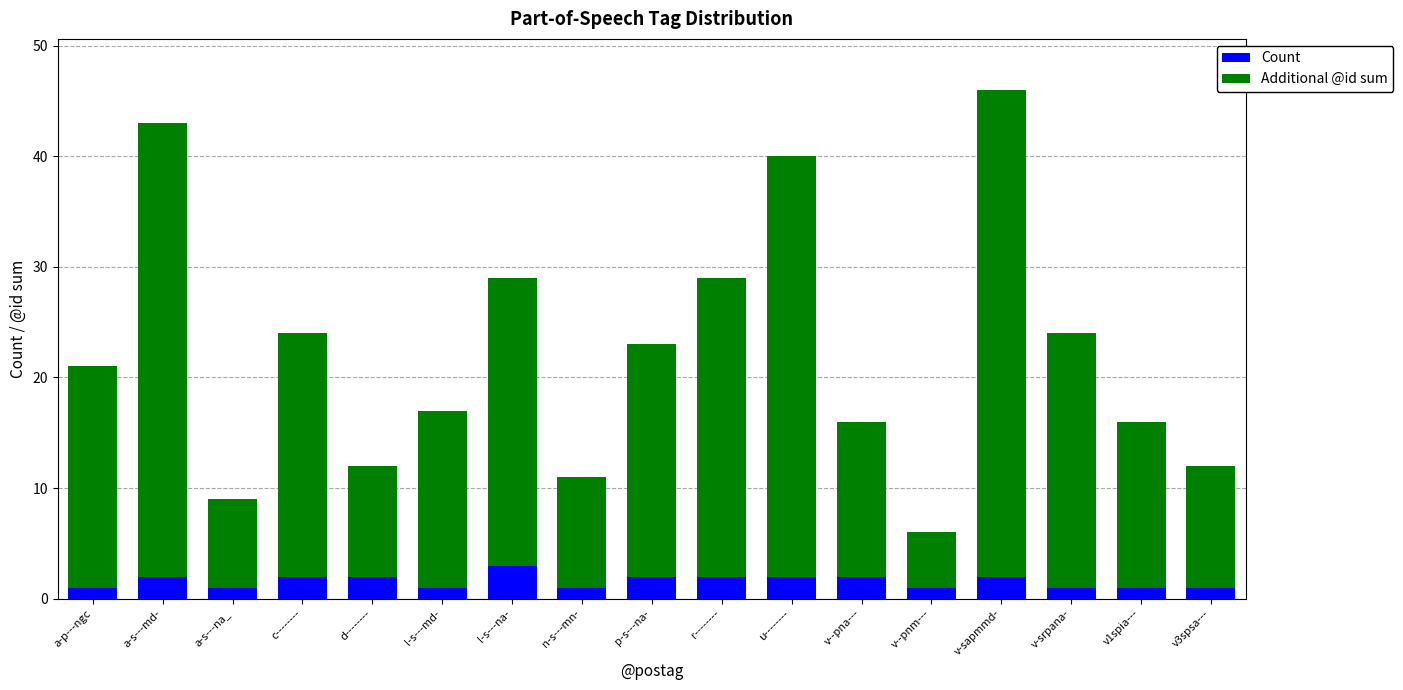

What is the total value across all series at l-s---na-?

29